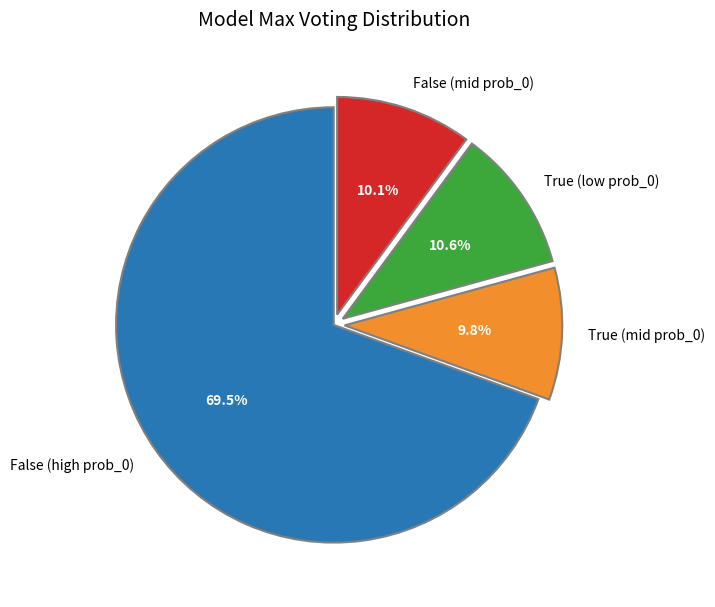

Does False (high prob_0) account for over 50% of the chart?

Yes